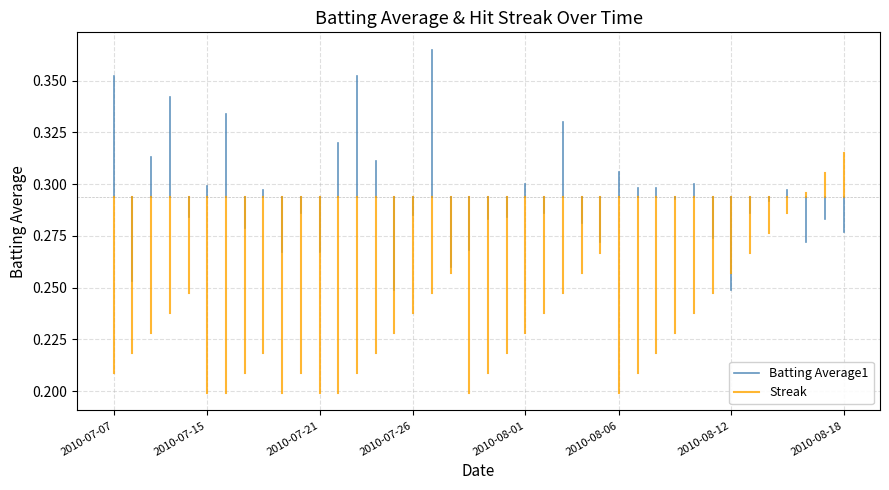

What is the average value of the Streak series?

0.3